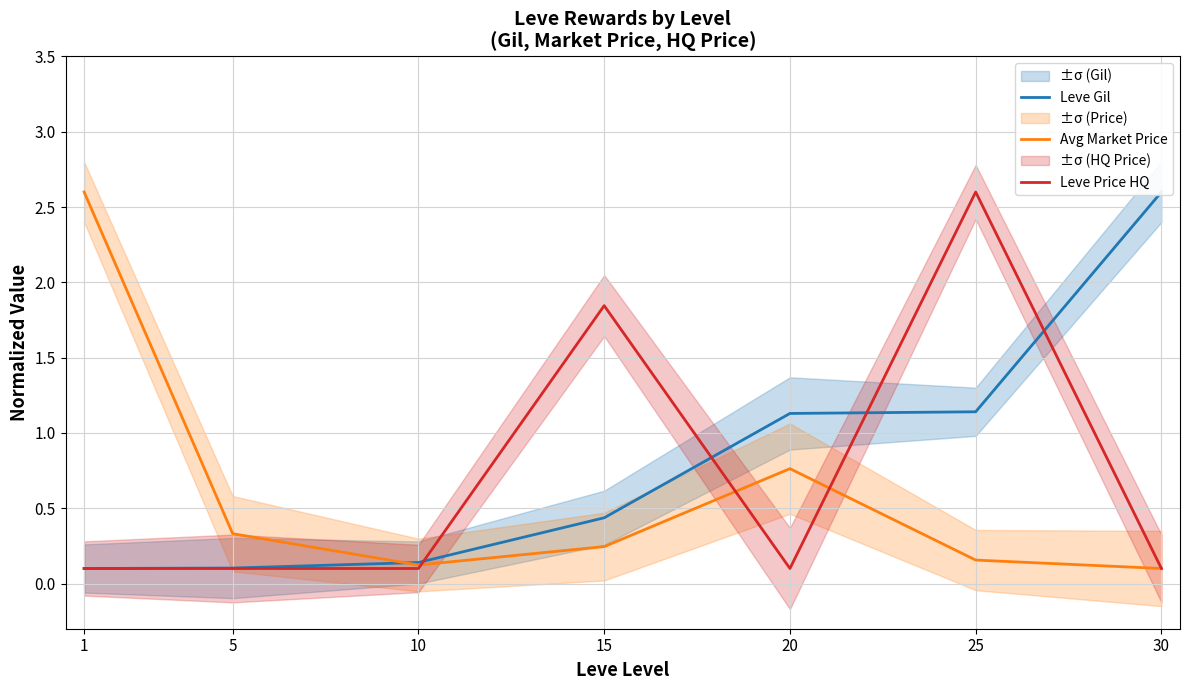

Reading left to right, transcribe all the data shown in this chart.

Leve Gil: 0.1	0.1	0.1	0.4	1.1	1.1	2.6
Avg Market Price: 2.6	0.3	0.1	0.2	0.8	0.2	0.1
Leve Price HQ: 0.1	0.1	0.1	1.8	0.1	2.6	0.1